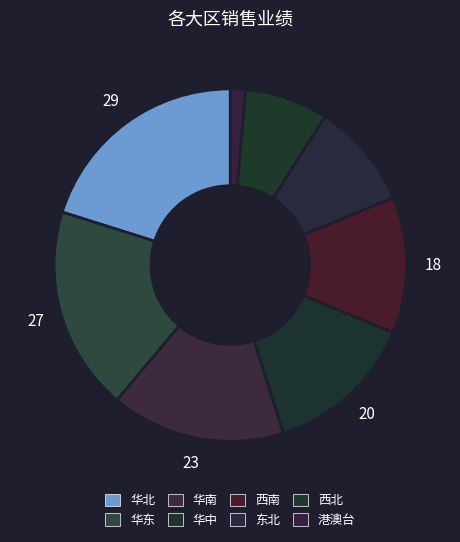

What is the largest slice in the pie chart?

华北